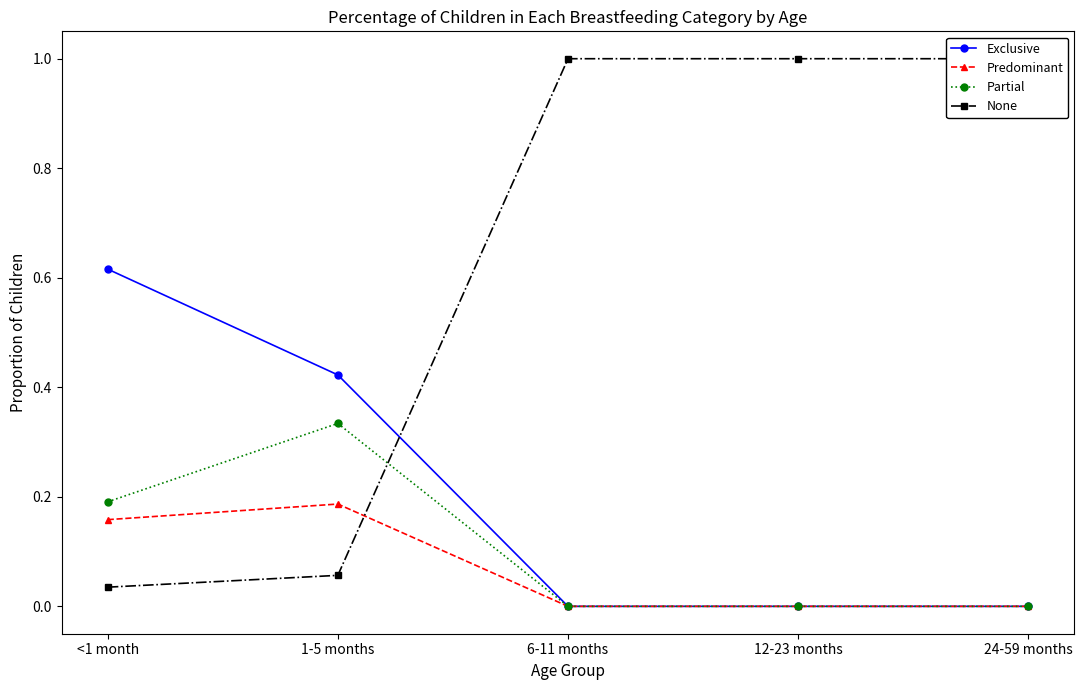

What is the total value across all series at <1 month?

1.0